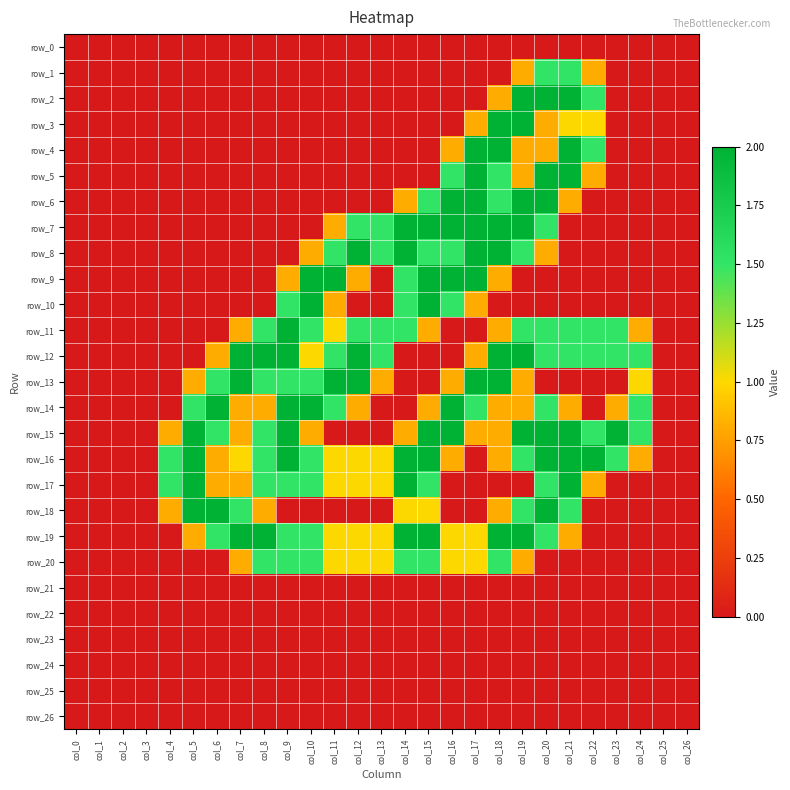

At which label is row_18 closest to 1?

col_14